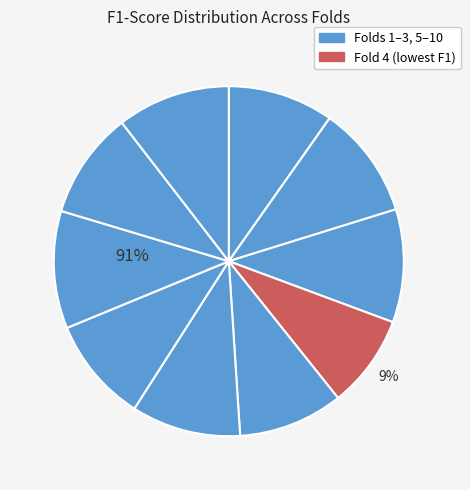

Is the sum of Fold 5 and Fold 3 greater than half?

No